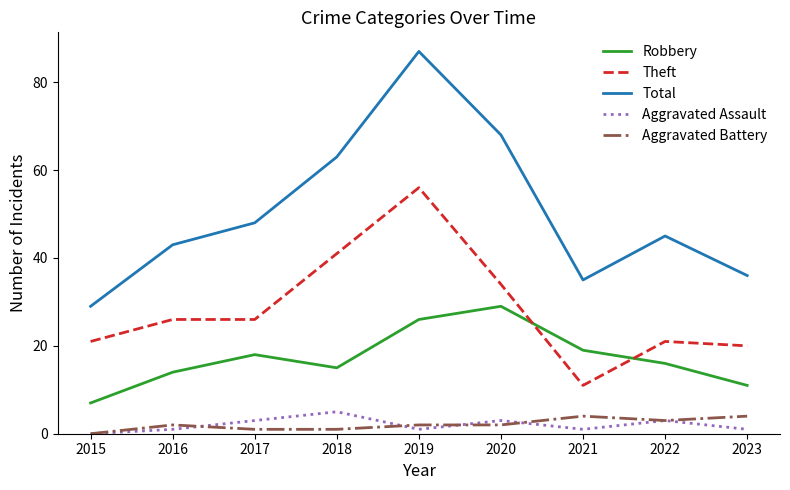

The Total series shows 30 at 2019. True or false?

False